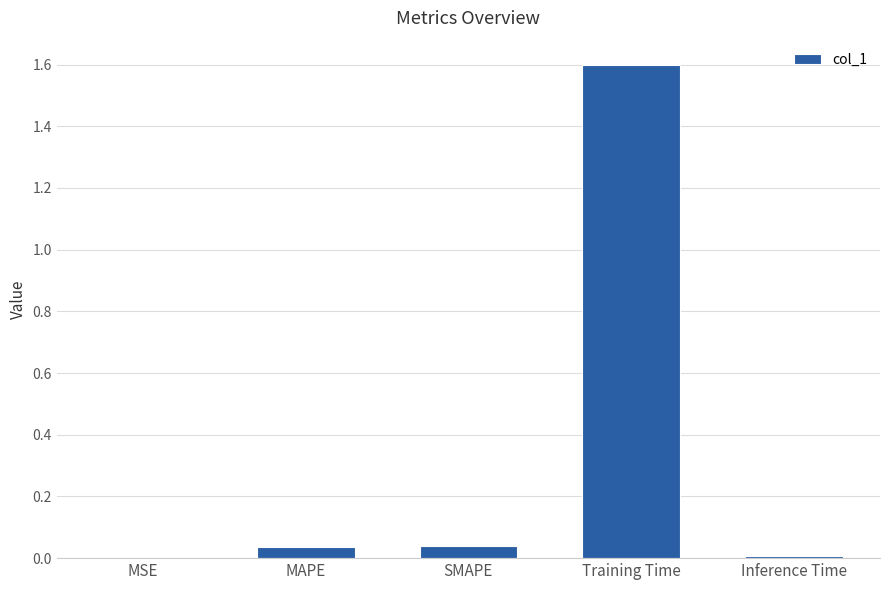

Between Training Time and Inference Time, which is larger?

Training Time